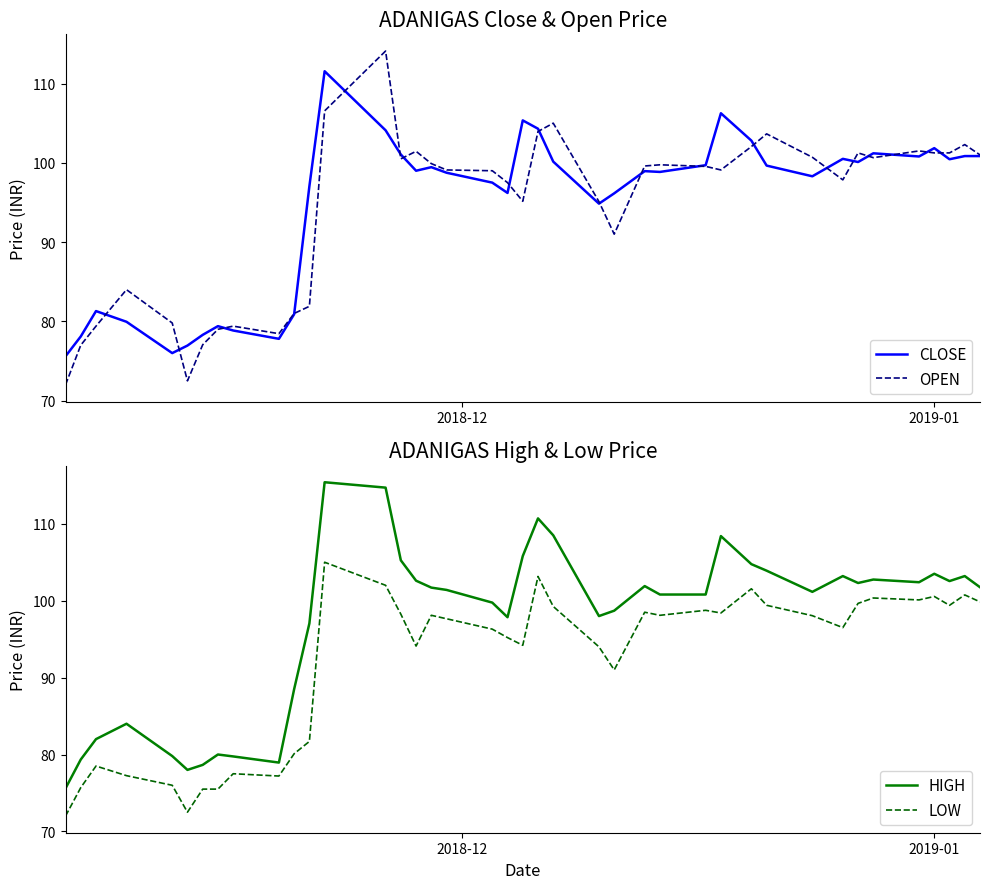

True or false: LOW and HIGH intersect in this chart.

False